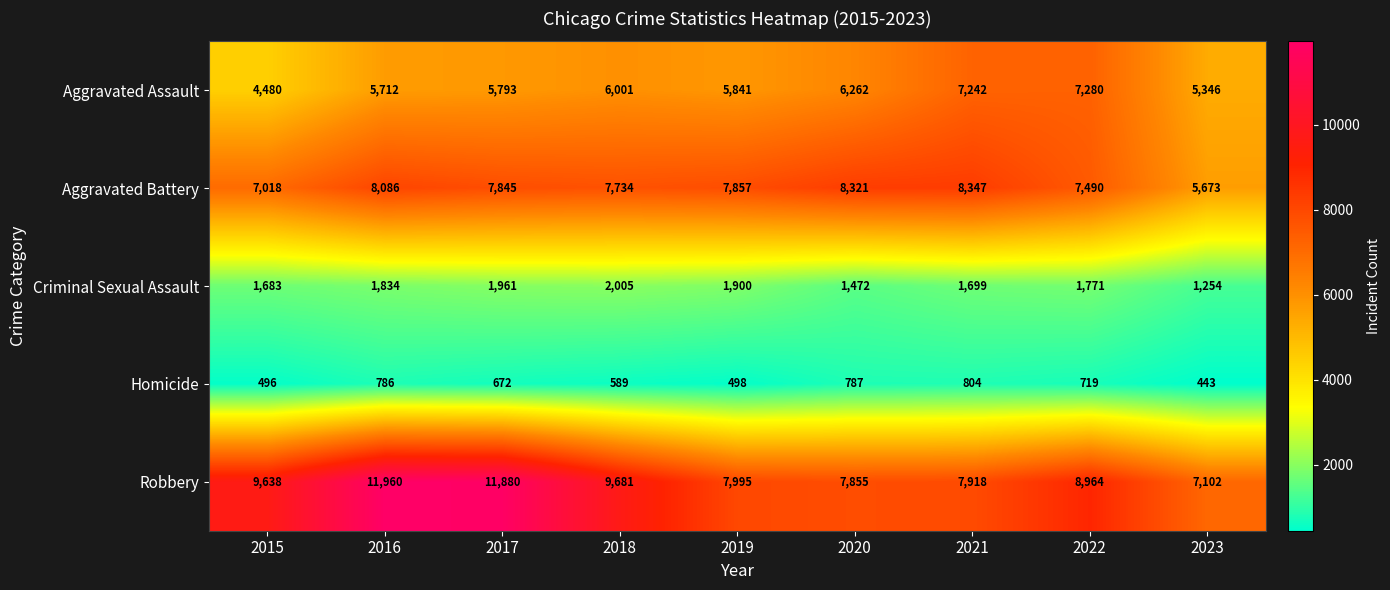

What is the minimum value shown in the chart?

443